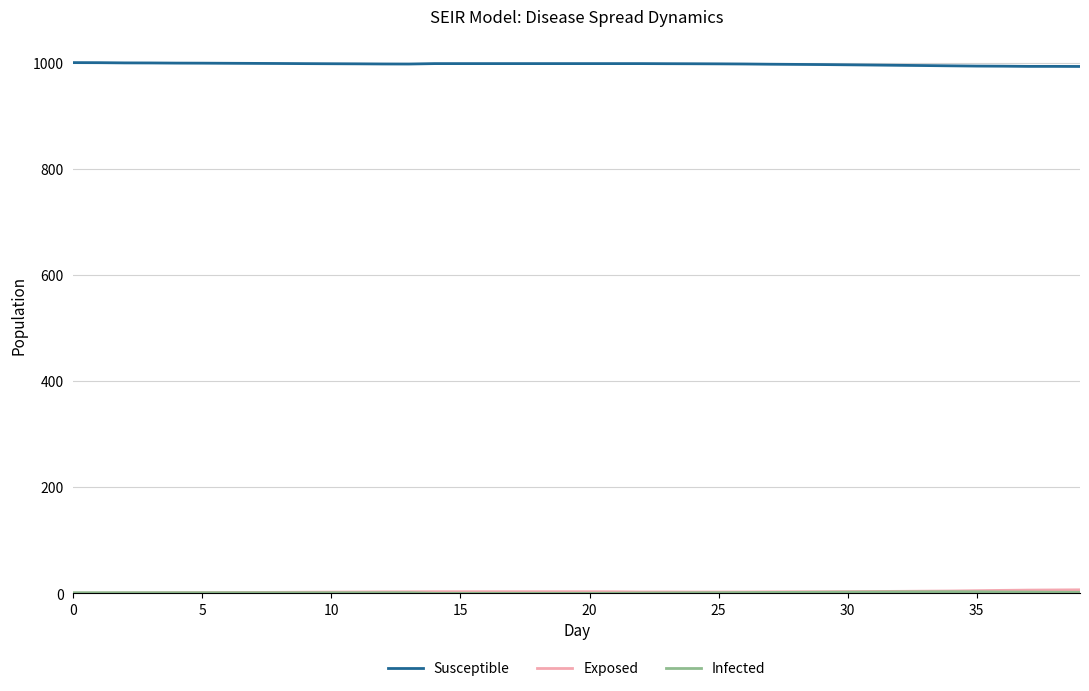

What is the maximum value shown in the chart?

1000.0